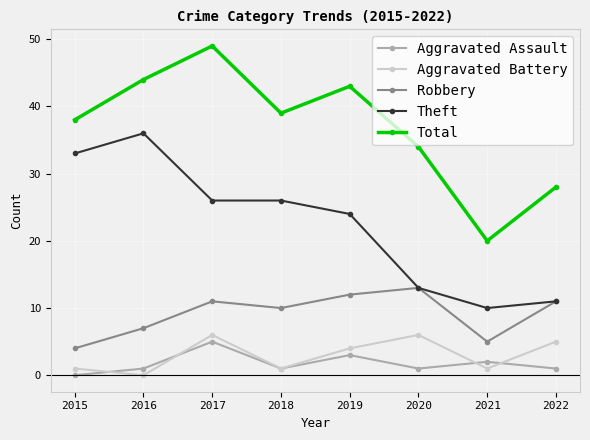

What is the sum of the Robbery values at 2019 and 2021?

17